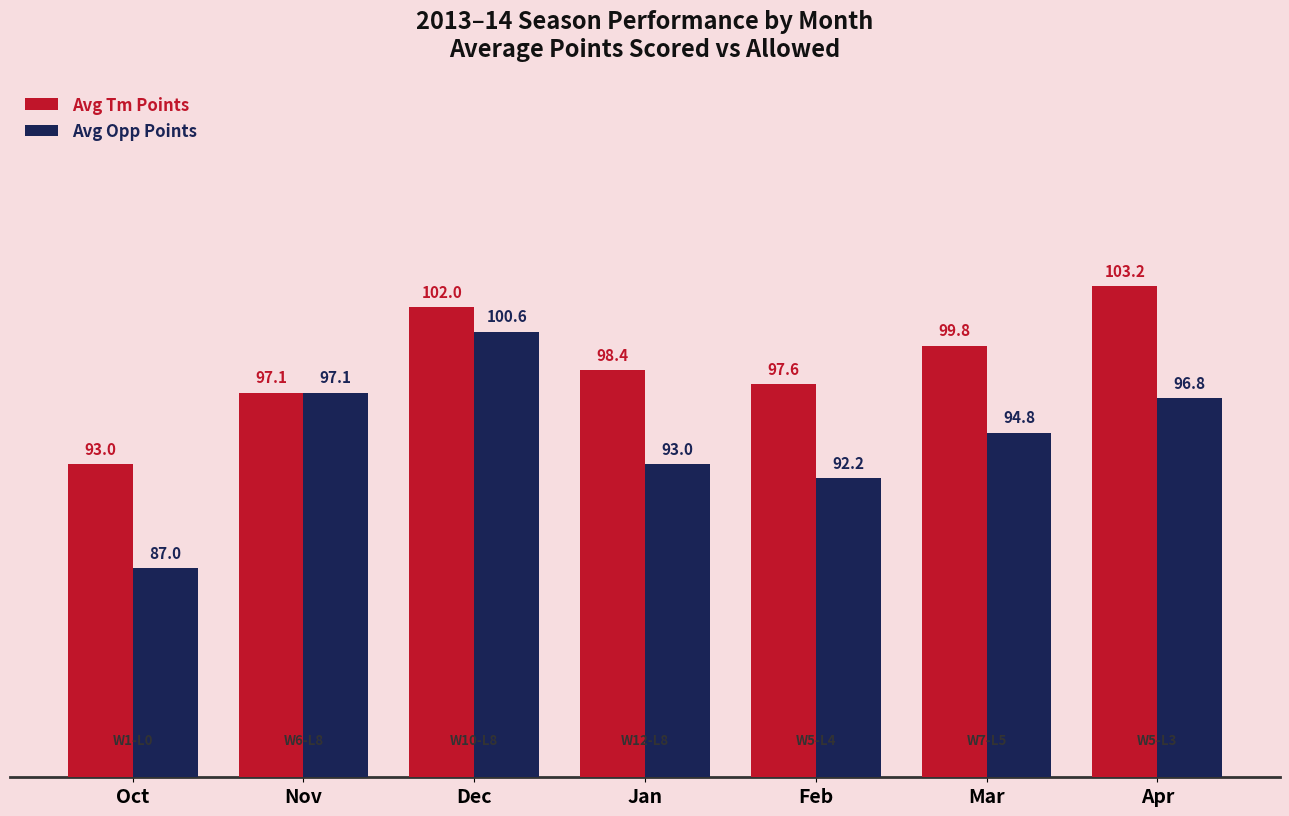

Rank the series by their maximum value, from highest to lowest.

Avg Tm Points, Avg Opp Points